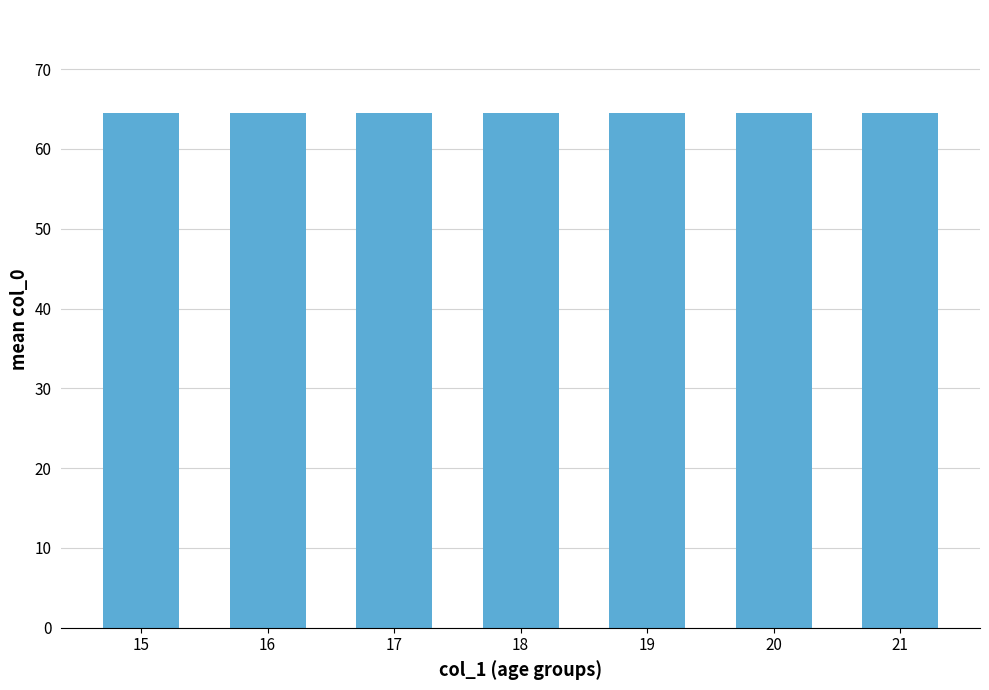

Where is the data nearest to the value 64?

18